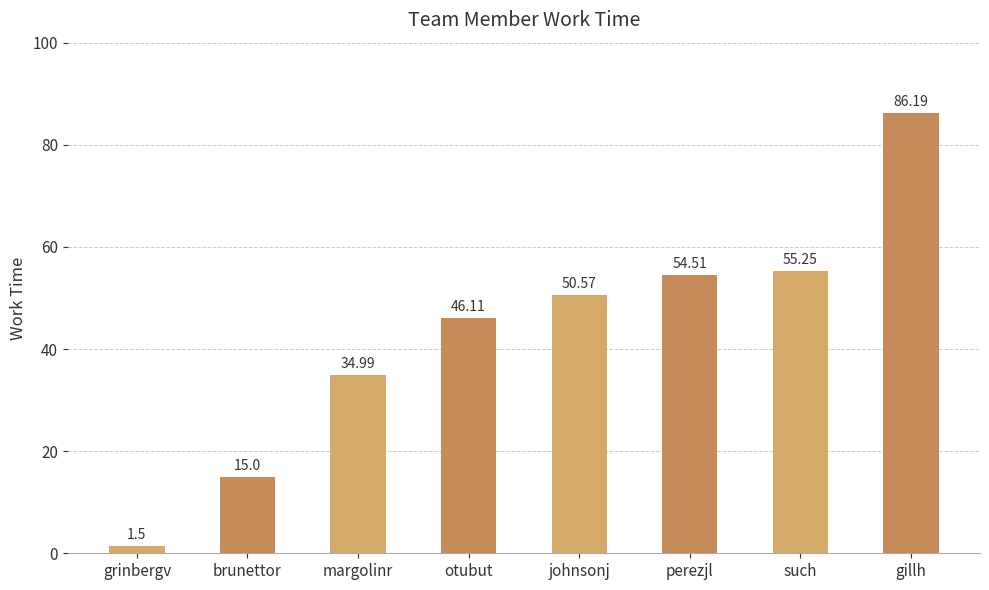

What is the ratio of the value at margolinr to the value at grinbergv?

23.3